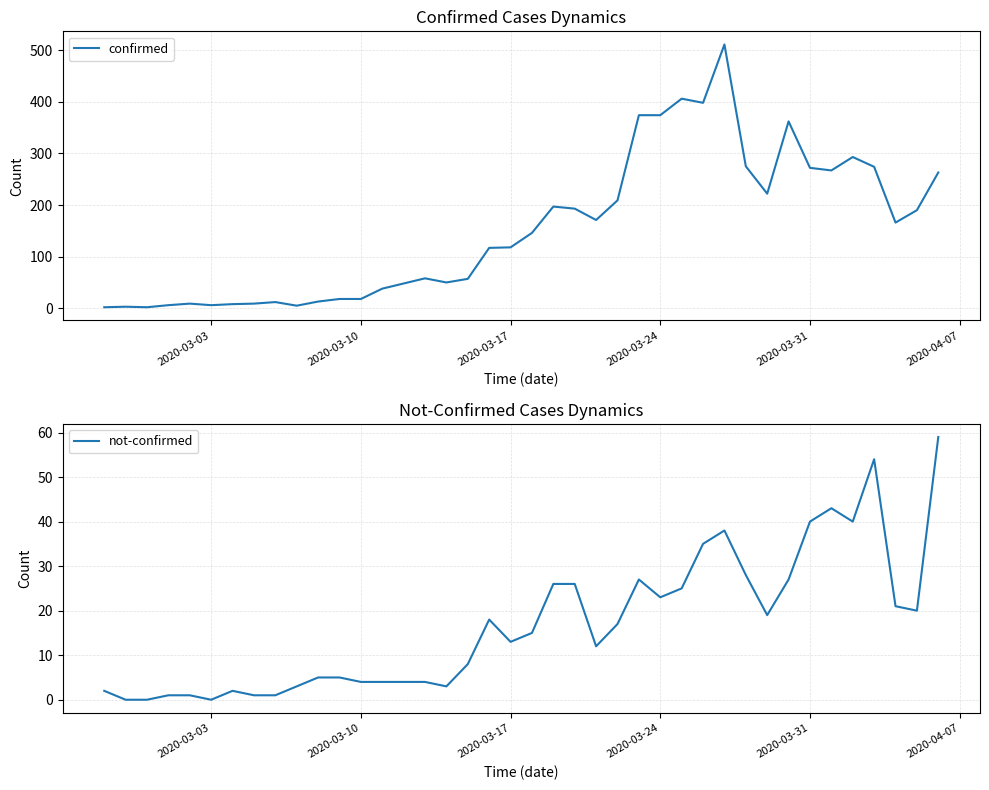

Does the chart have visible grid lines?

Yes